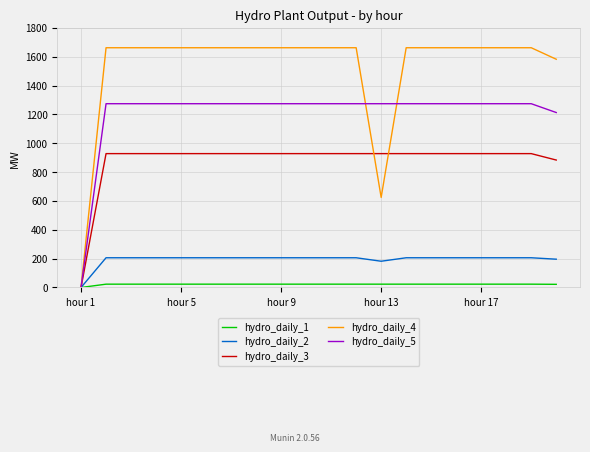

Rank the series by their maximum value, from lowest to highest.

hydro_daily_1, hydro_daily_2, hydro_daily_3, hydro_daily_5, hydro_daily_4